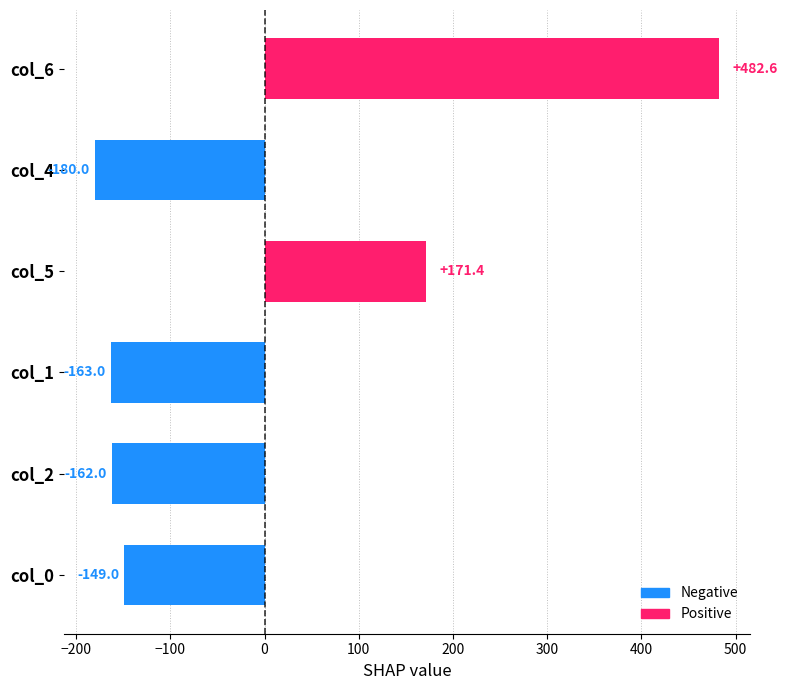

What is the difference between the maximum and minimum values?

662.6